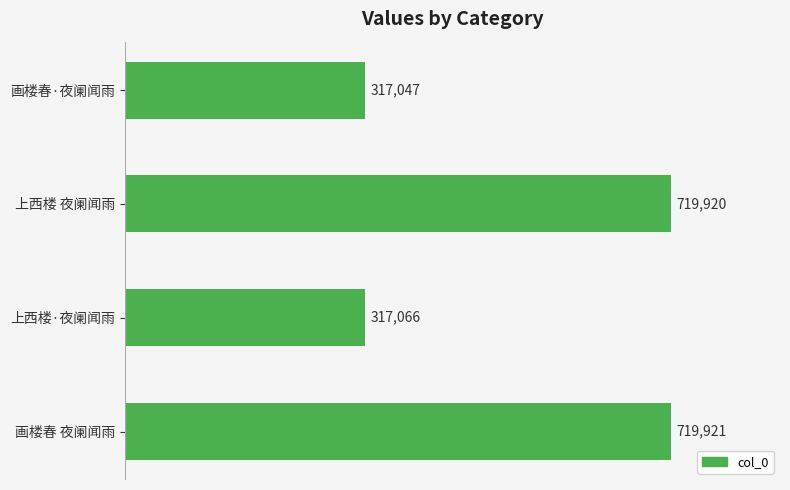

Which category has the lowest value across all series?

画楼春·夜阑闻雨